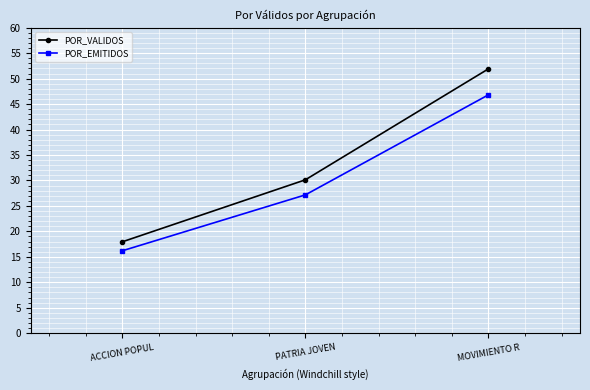

The value of POR_VALIDOS at ACCION POPUL is 17.9. True or false?

True